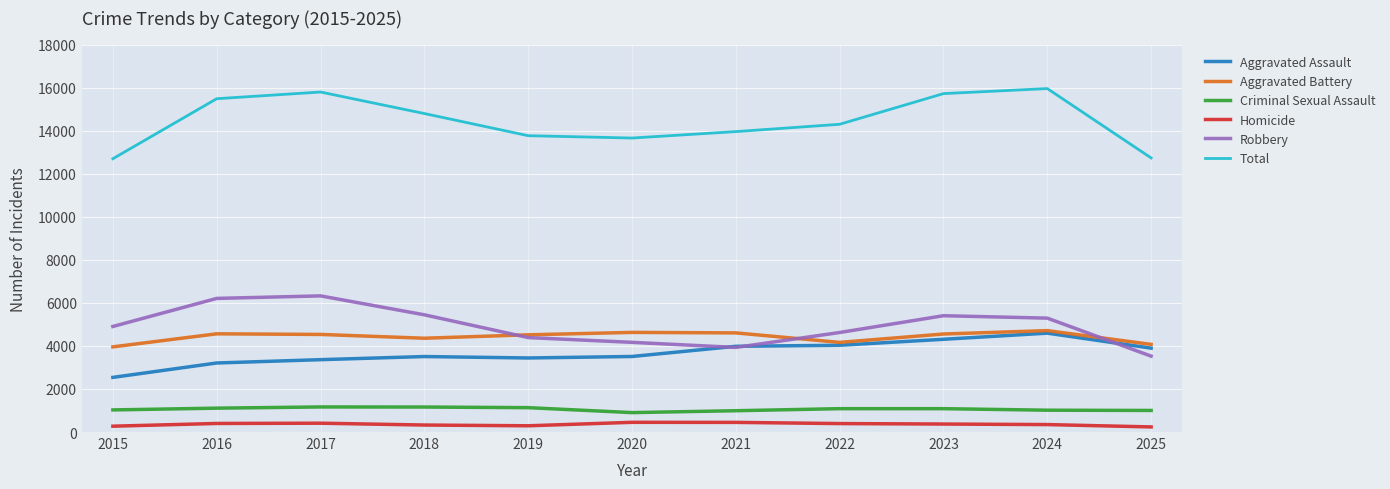

What is the average value of the Robbery series?

4928